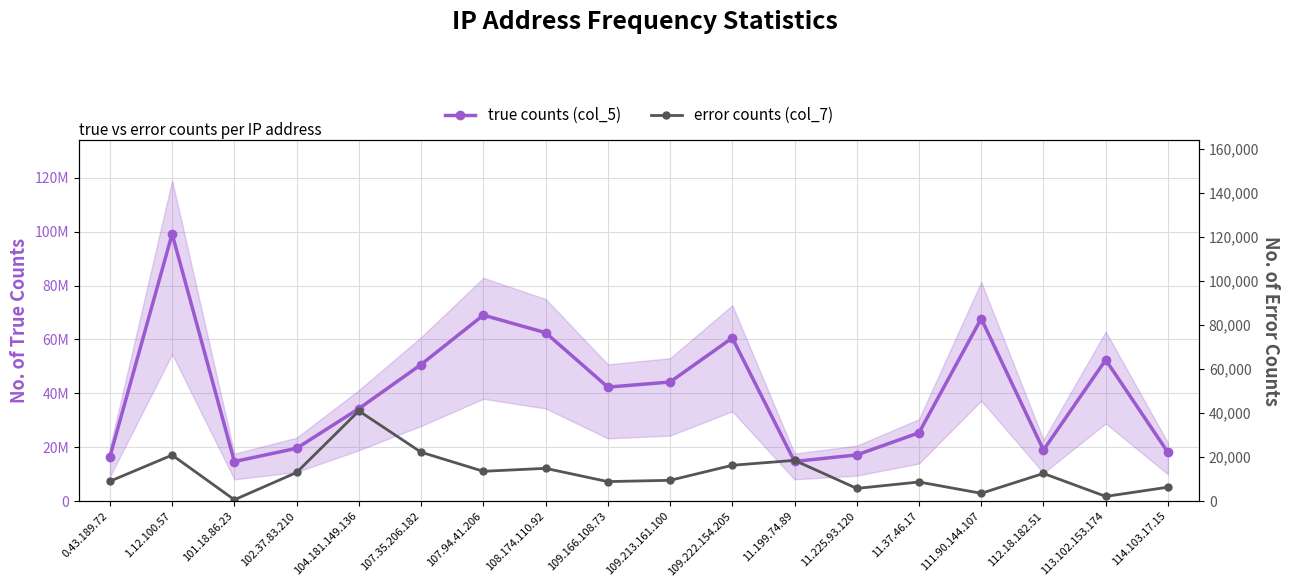

Where does the error counts (col_7) series first go above 12552?

1.12.100.57